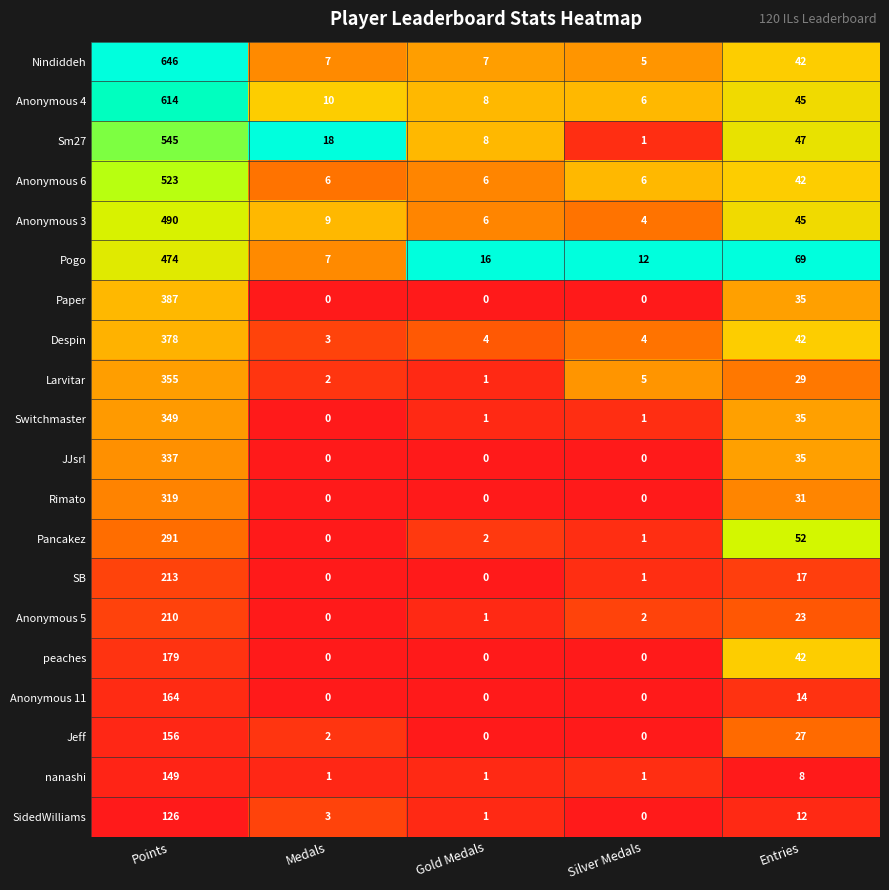

True or false: Sm27 has a value of 0.1 at Silver Medals.

False